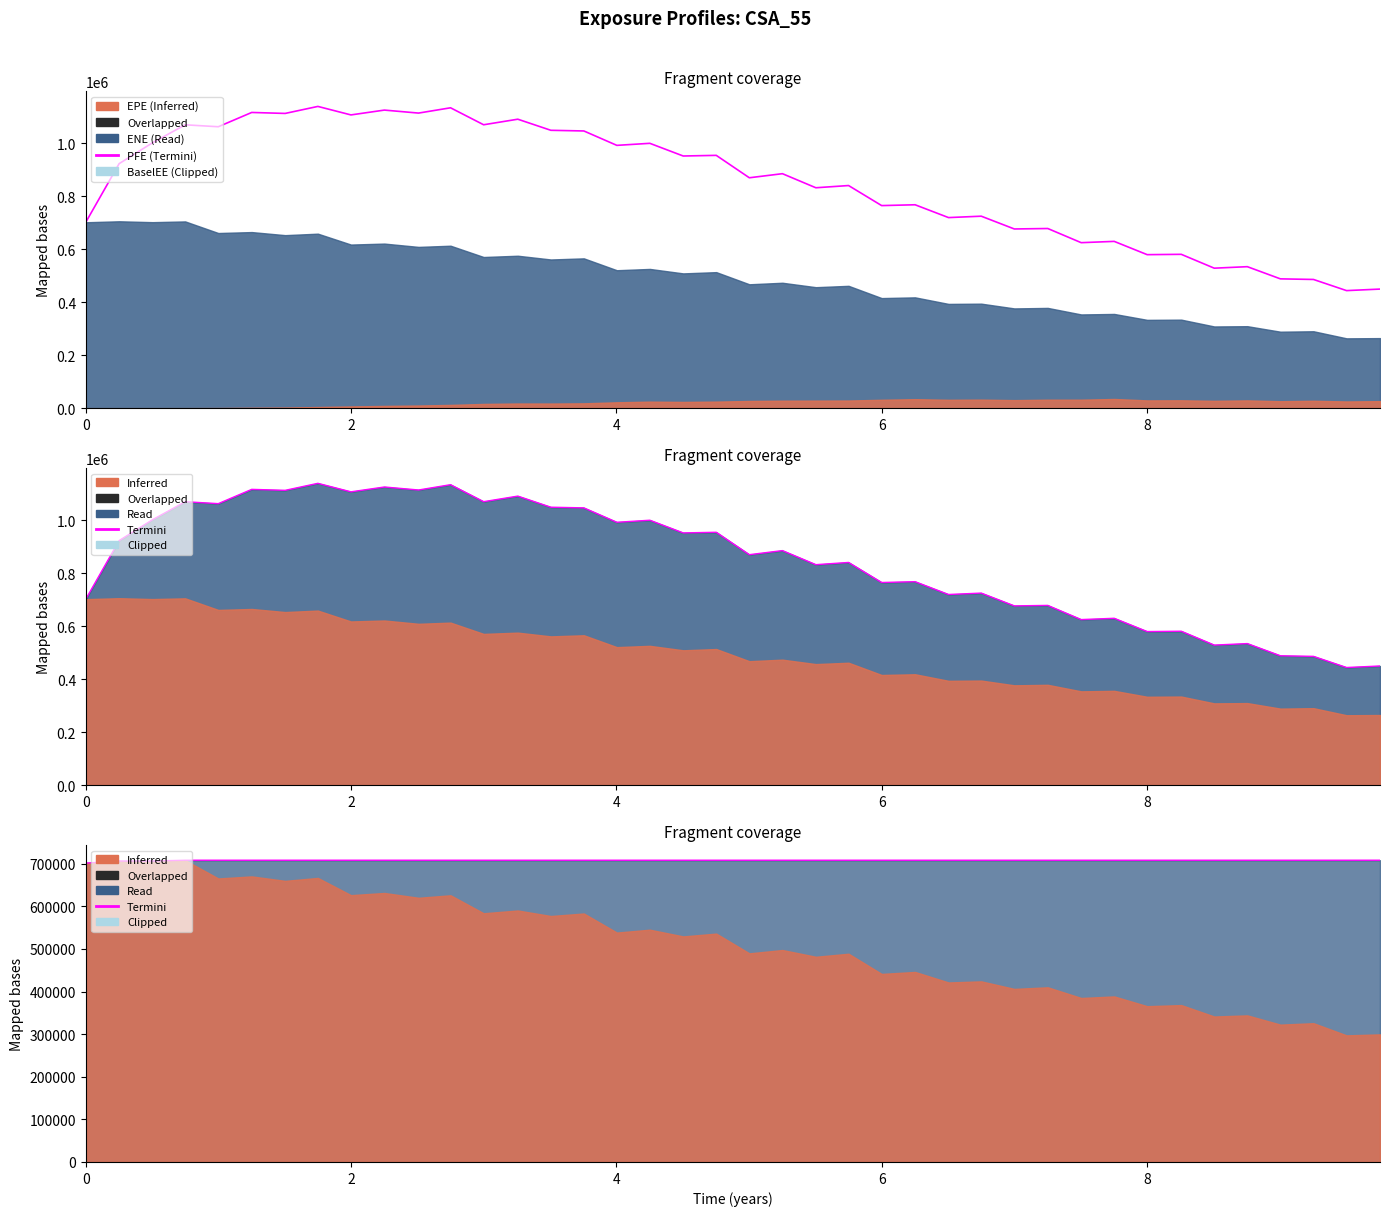

What is the difference between the second highest and second lowest values in the Termini series?

1882